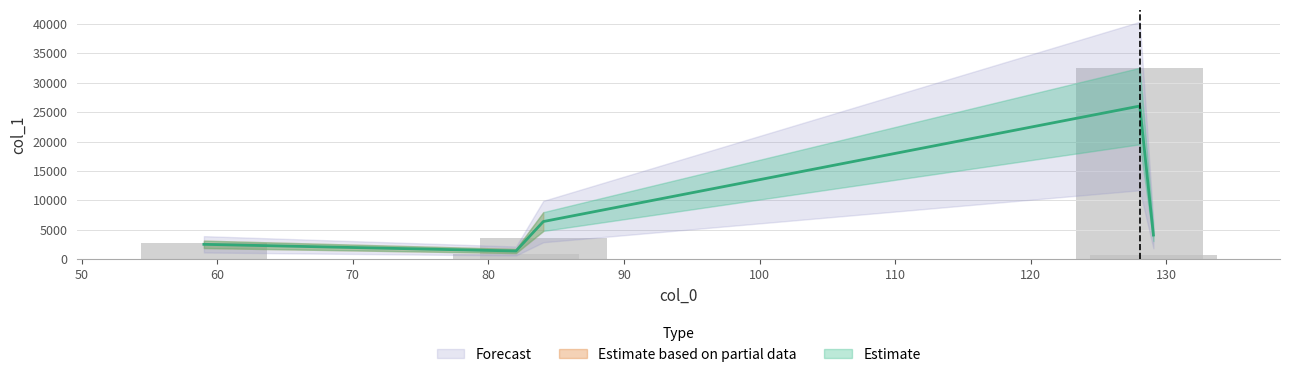

How many categories are shown in the chart?

5